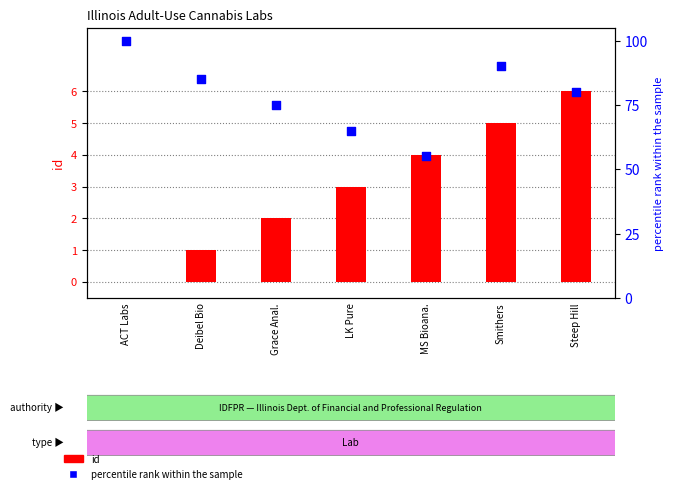

Which series contains the highest Y value?

percentile rank within the sample